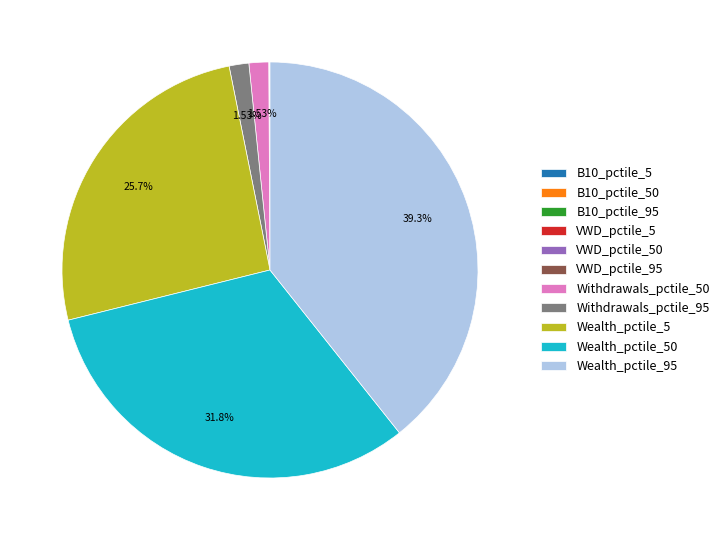

Is there any slice that represents more than half of the pie?

No